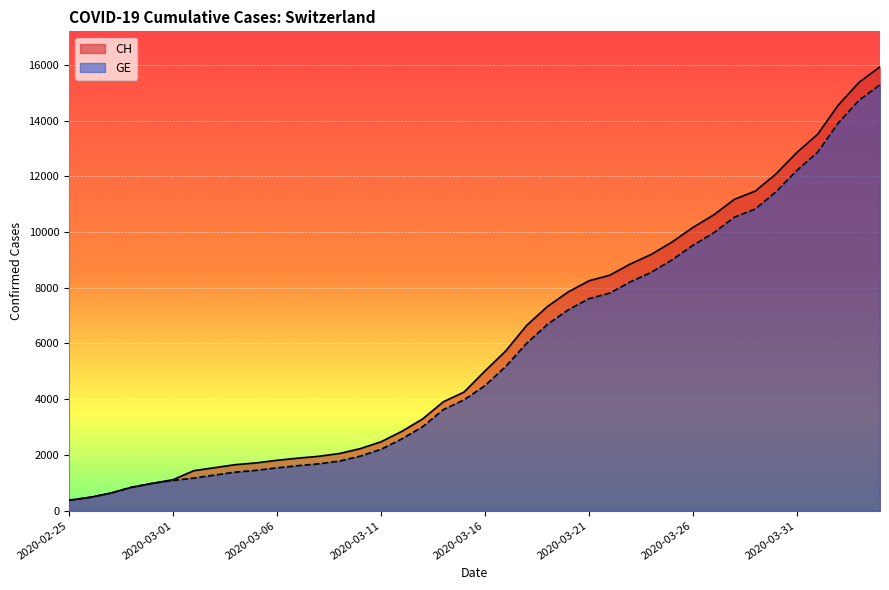

Reading left to right, list all the values displayed in this chart.

CH: 375	479	630	840	981	1113	1436	1544	1652	1715	1809	1885	1952	2051	2226	2472	2845	3291	3908	4259	5012	5731	6644	7323	7847	8249	8449	8855	9196	9642	10162	10613	11175	11467	12086	12852	13505	14561	15375	15926
GE: 375	479	630	840	981	1083	1171	1278	1384	1447	1538	1614	1681	1780	1955	2201	2574	3010	3627	3978	4485	5174	6002	6681	7205	7607	7807	8213	8554	9000	9520	9971	10533	10825	11444	12210	12863	13919	14733	15284